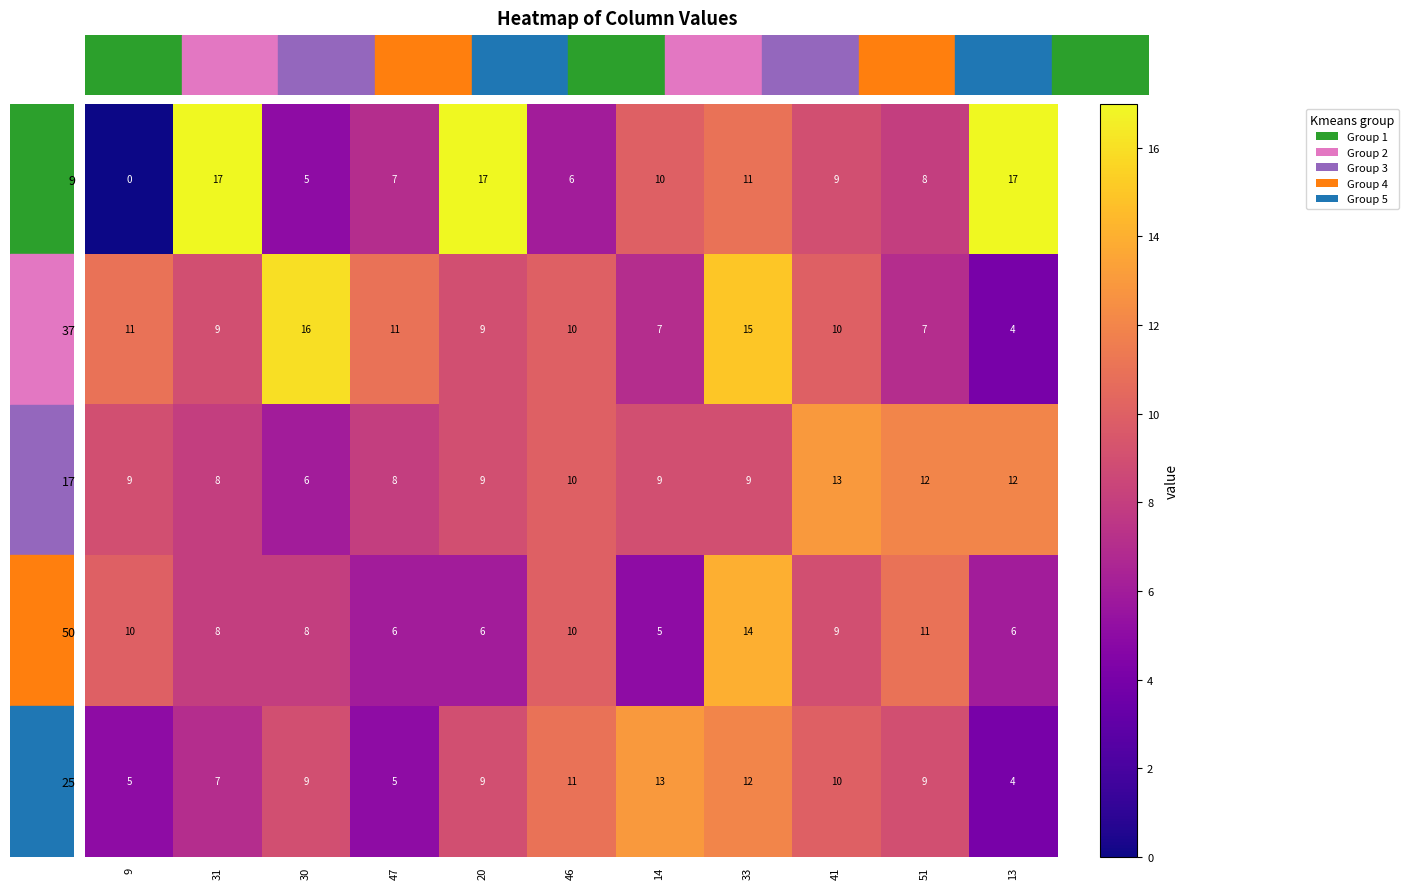

Read the 17 value at 51.

12